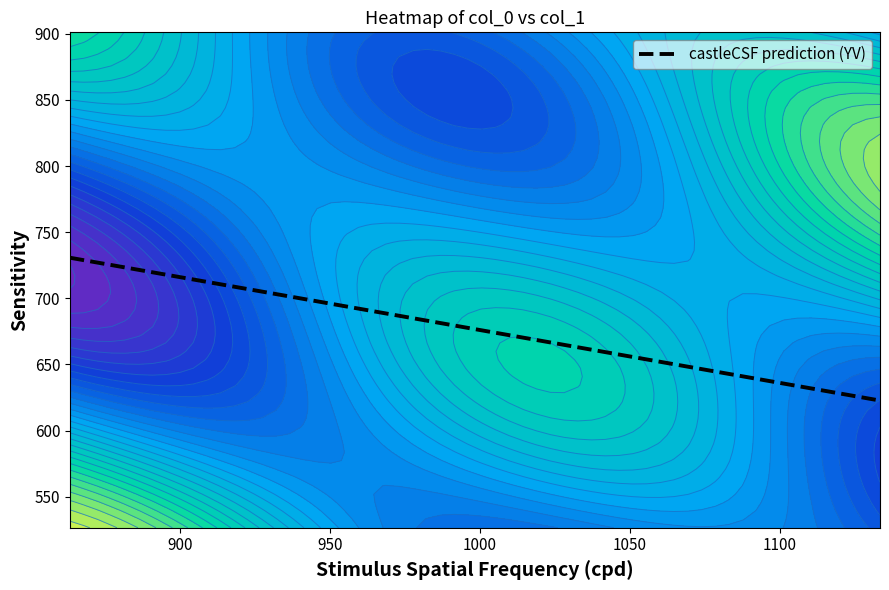

What is the maximum value for castleCSF prediction (YV)?

730.7